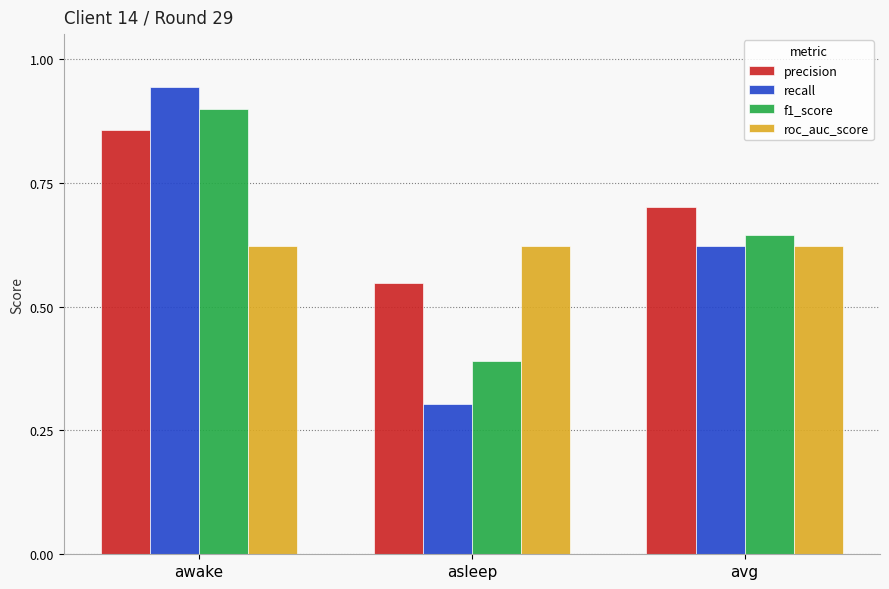

How many roc_auc_score values are between 0 and 1?

3